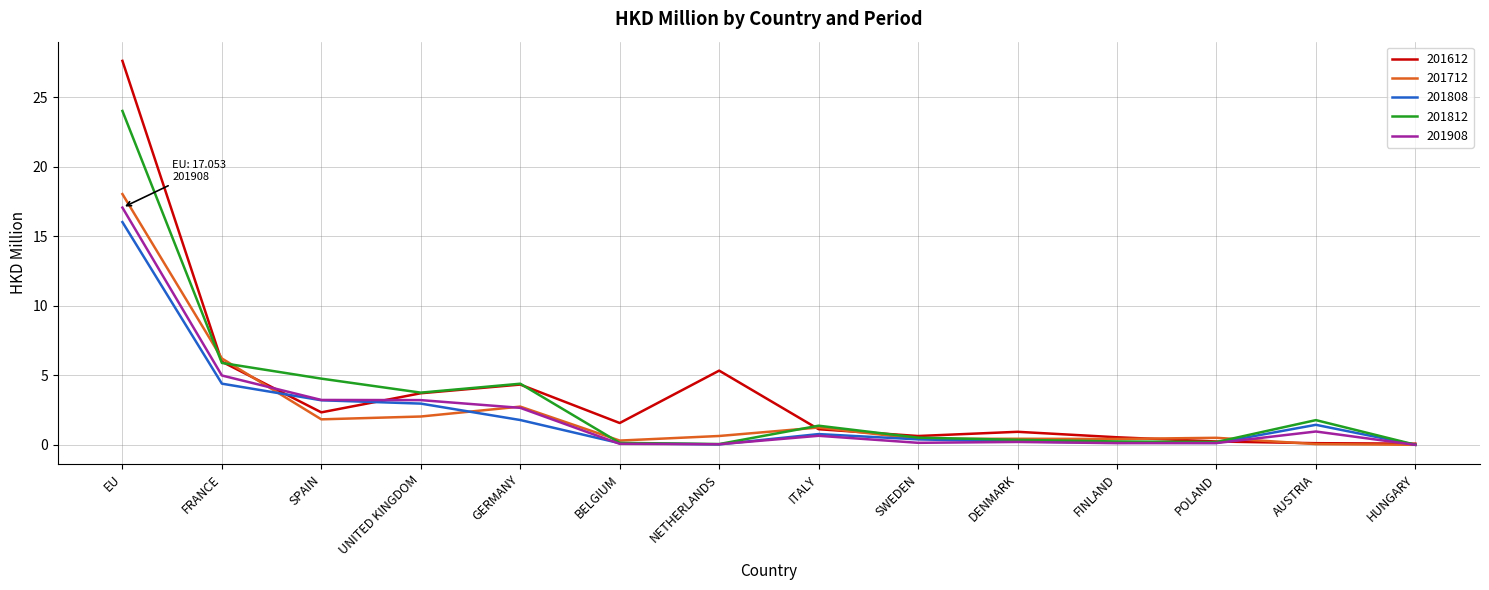

Which series has the largest range (max minus min)?

201612